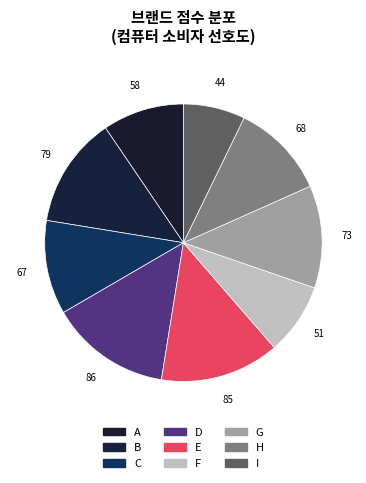

Which slice is the smallest?

I